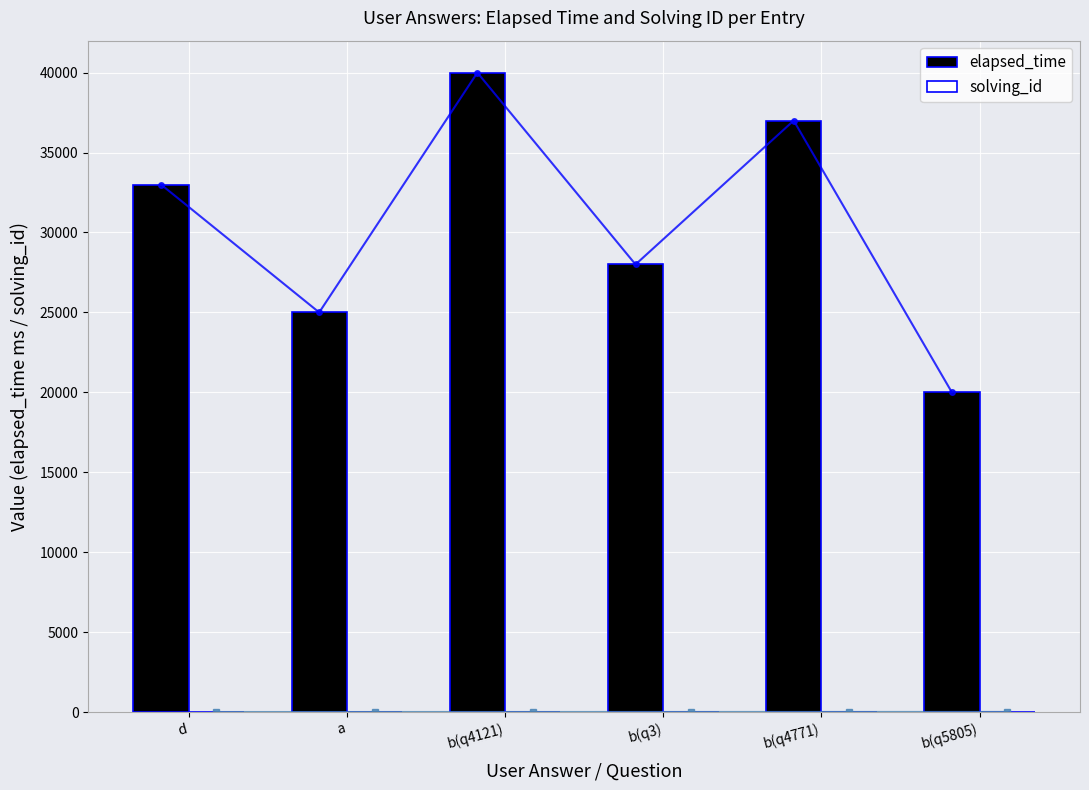

Rank the series by their maximum value, from lowest to highest.

solving_id, elapsed_time